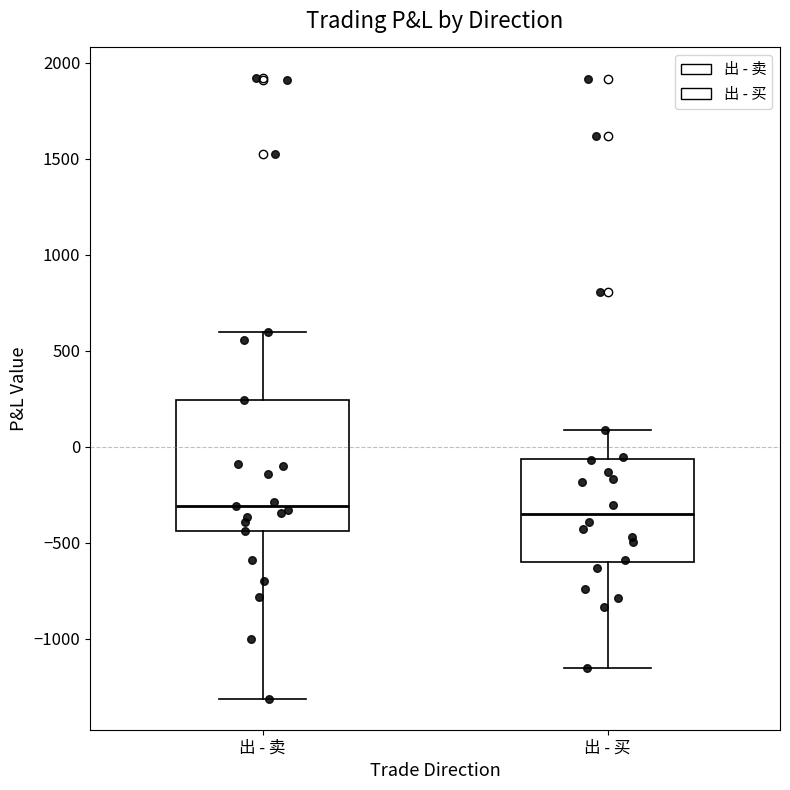

Reading left to right, transcribe this box plot: for each box, give where its median line is, the range the box spans, and where its two whiskers end, as read against the y-axis. The values are not printed on the chart, so give them approximately, as read against the axis.

出 - 卖: median -300, box -450 to 250, whiskers -1300 to 600
出 - 买: median -350, box -600 to -50, whiskers -1150 to 100